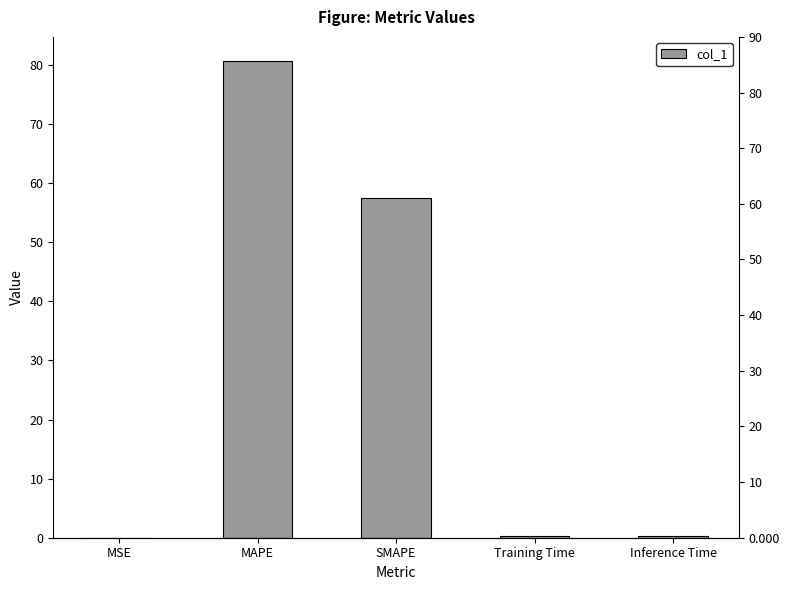

What is the sum of the values at MAPE and SMAPE?

138.2